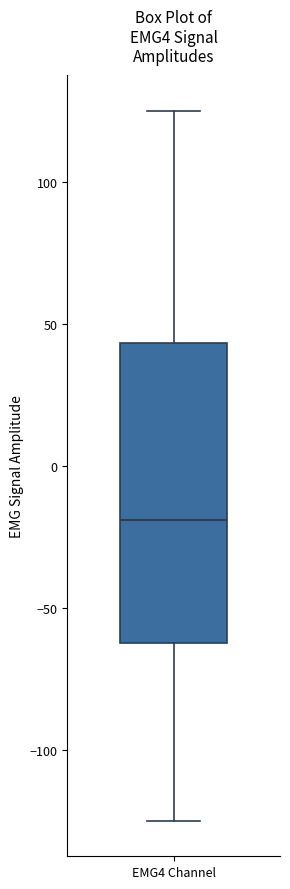

Read this box plot against the y-axis: the position of the median line, the range covered by the box, and the ends of both whiskers. The values are not printed on the chart, so give them approximately, as read against the axis.

median -20, box -60 to 45, whiskers -125 to 125